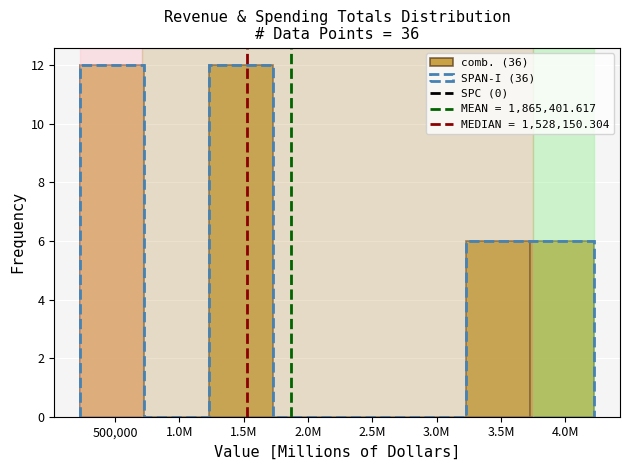

Reading left to right, list all the values displayed in this chart.

500,000=12	1.0M=0	1.5M=12	2.0M=0	2.5M=0	3.0M=0	3.5M=6	4.0M=6